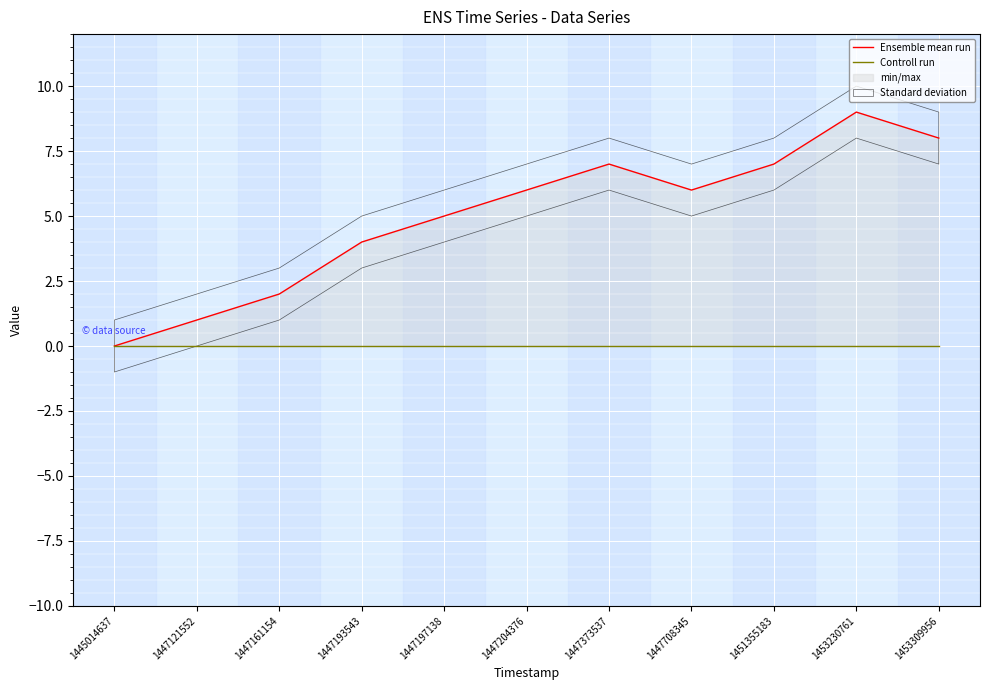

Which category has the highest value across all series?

1453230761